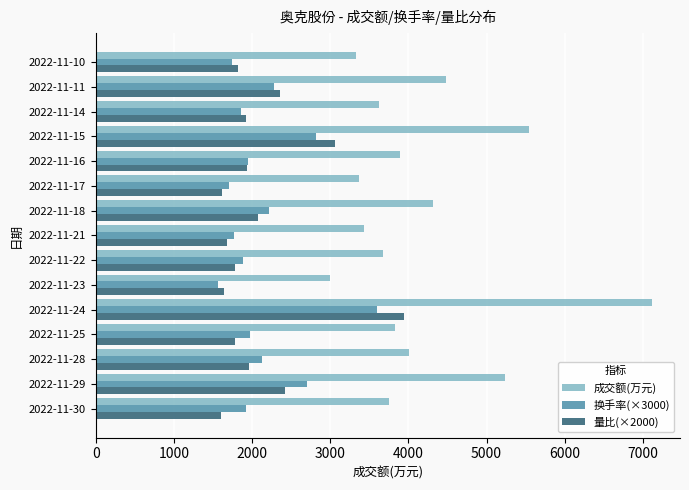

What is the maximum value for 量比(×2000)?

3940.0